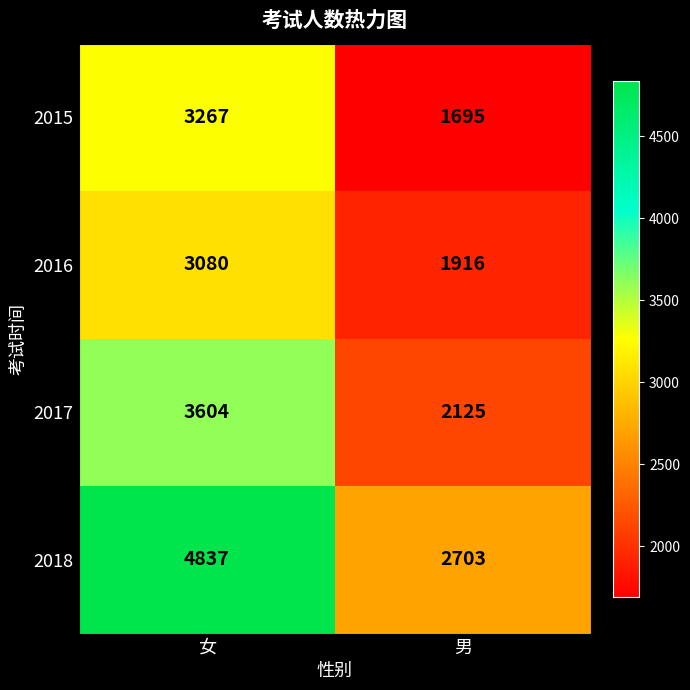

What is the greatest value displayed?

4837